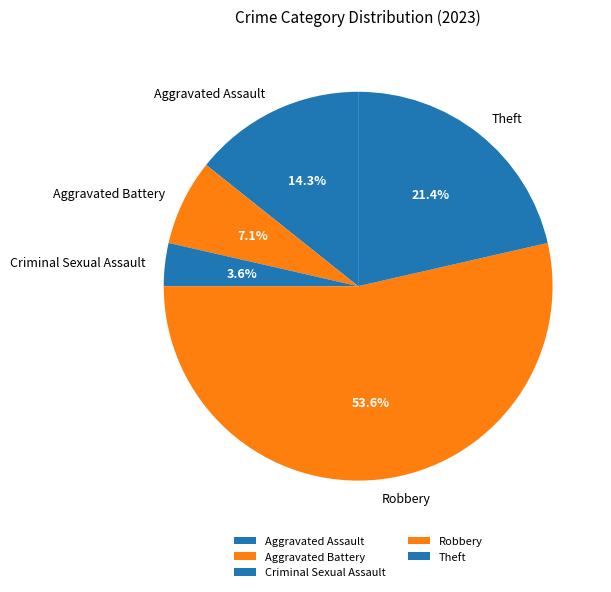

Does any single category account for the majority?

Yes